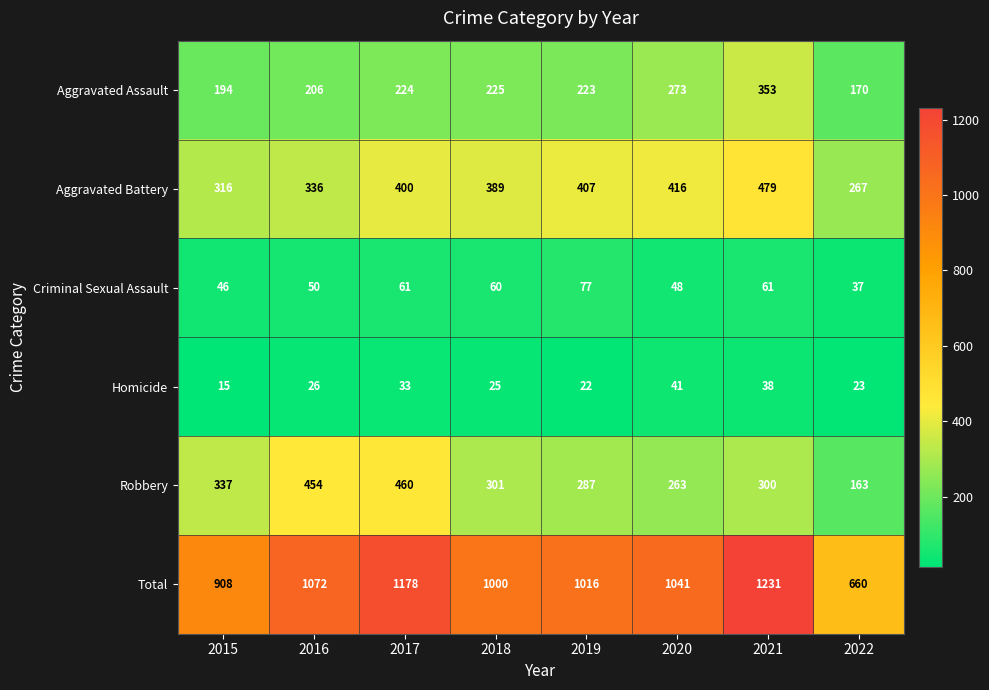

How many data points in Total are less than 1041?

4